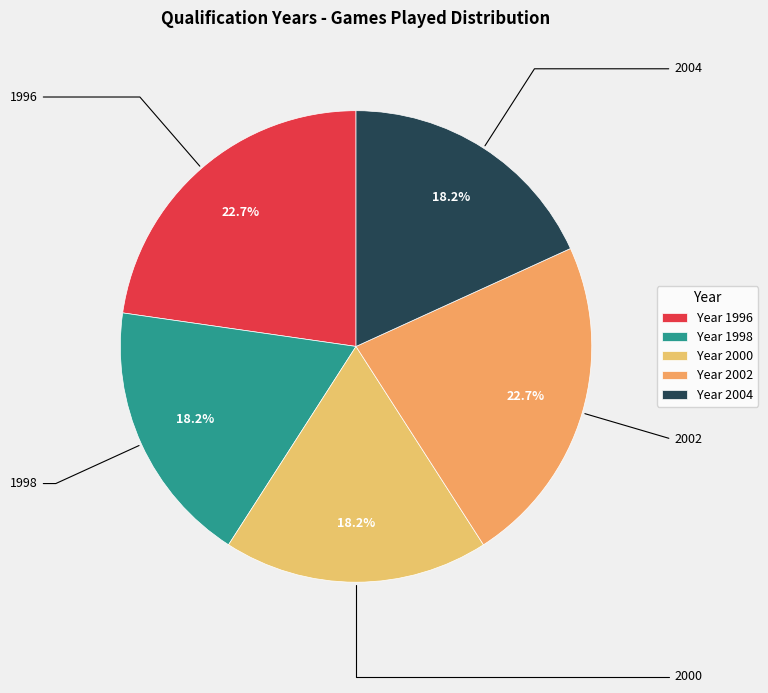

Is there any slice that represents more than half of the pie?

No